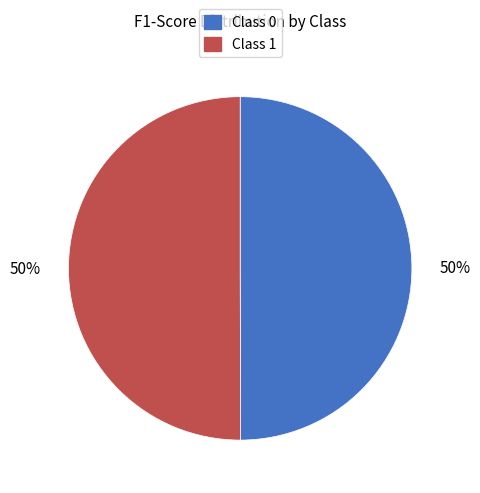

To the nearest percent, what is the average slice percentage?

50%